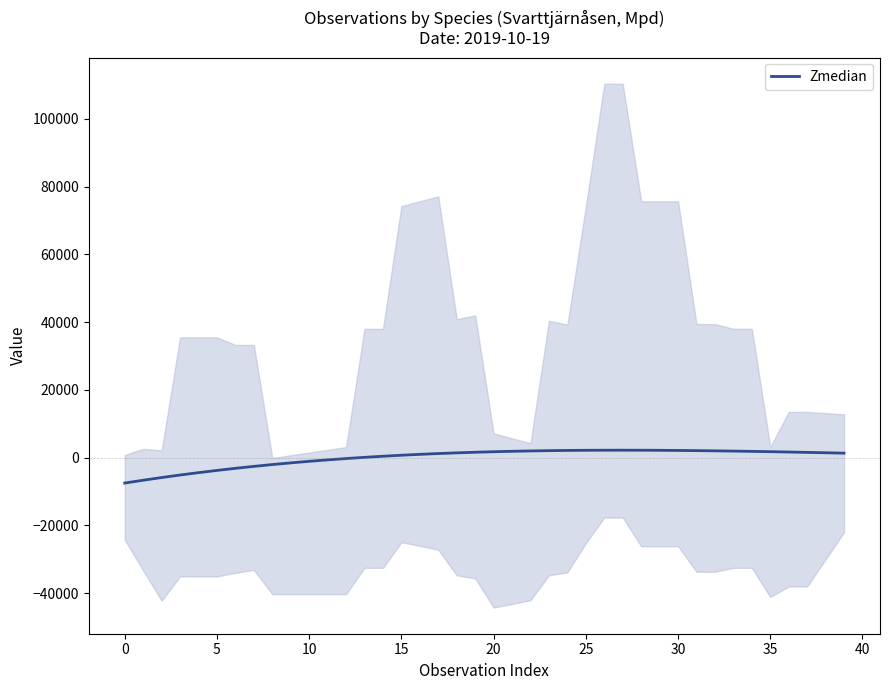

What is the minimum value shown in the chart?

-7504.2